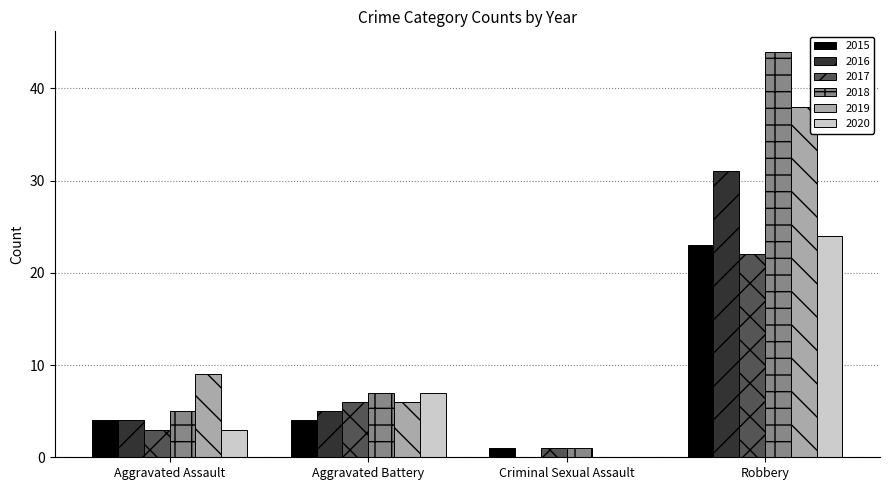

Reading right to left, what are all the values shown in this chart?

2015: 23	1	4	4
2016: 31	0	5	4
2017: 22	1	6	3
2018: 44	1	7	5
2019: 38	0	6	9
2020: 24	0	7	3